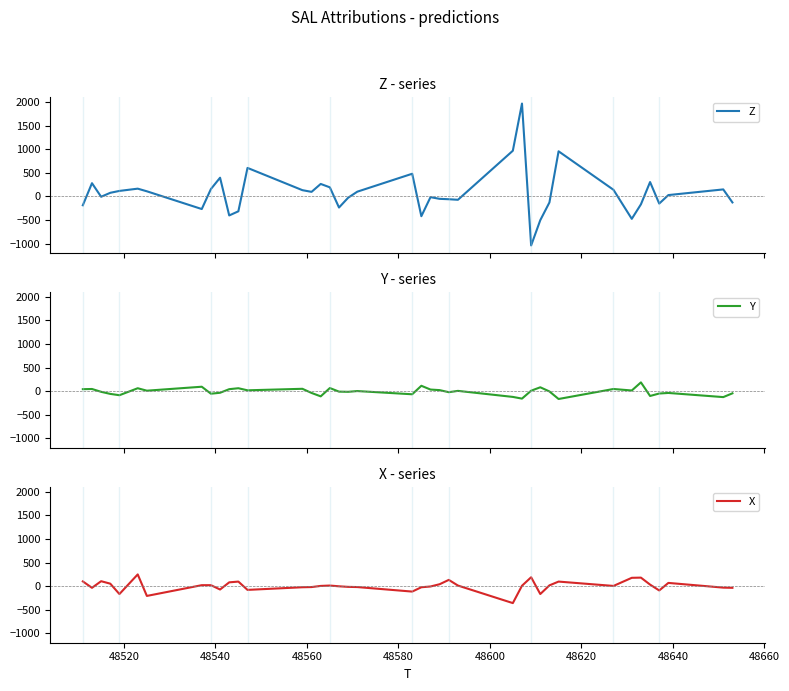

What is the maximum value for X?

248